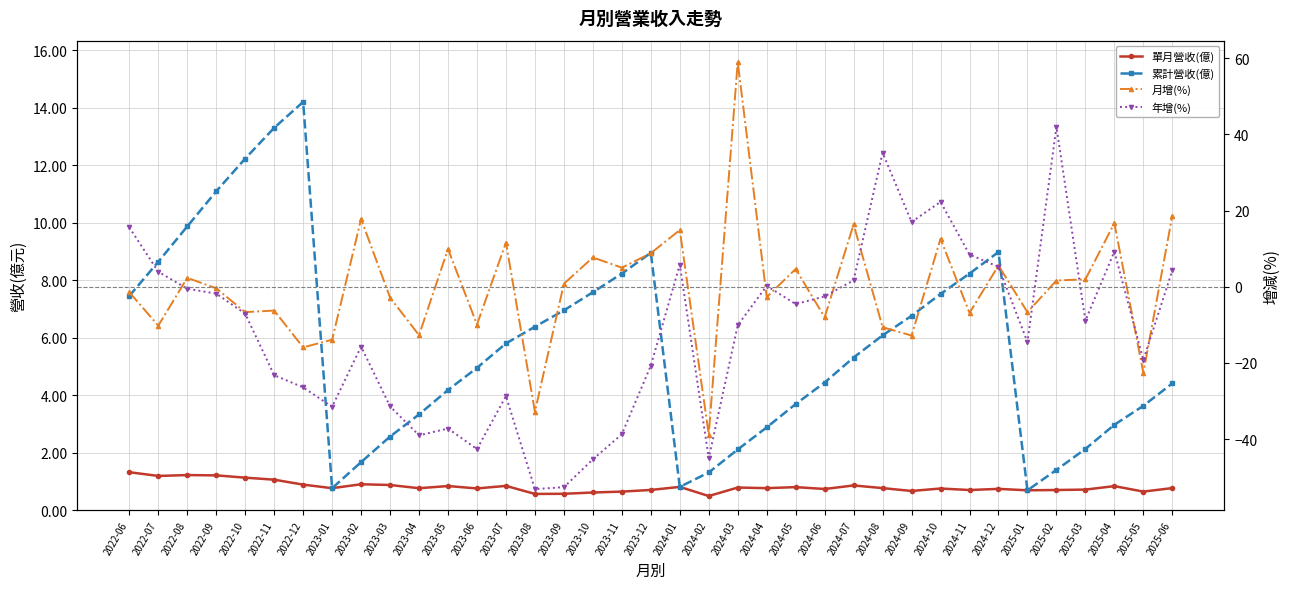

How many lines are shown in the chart?

4